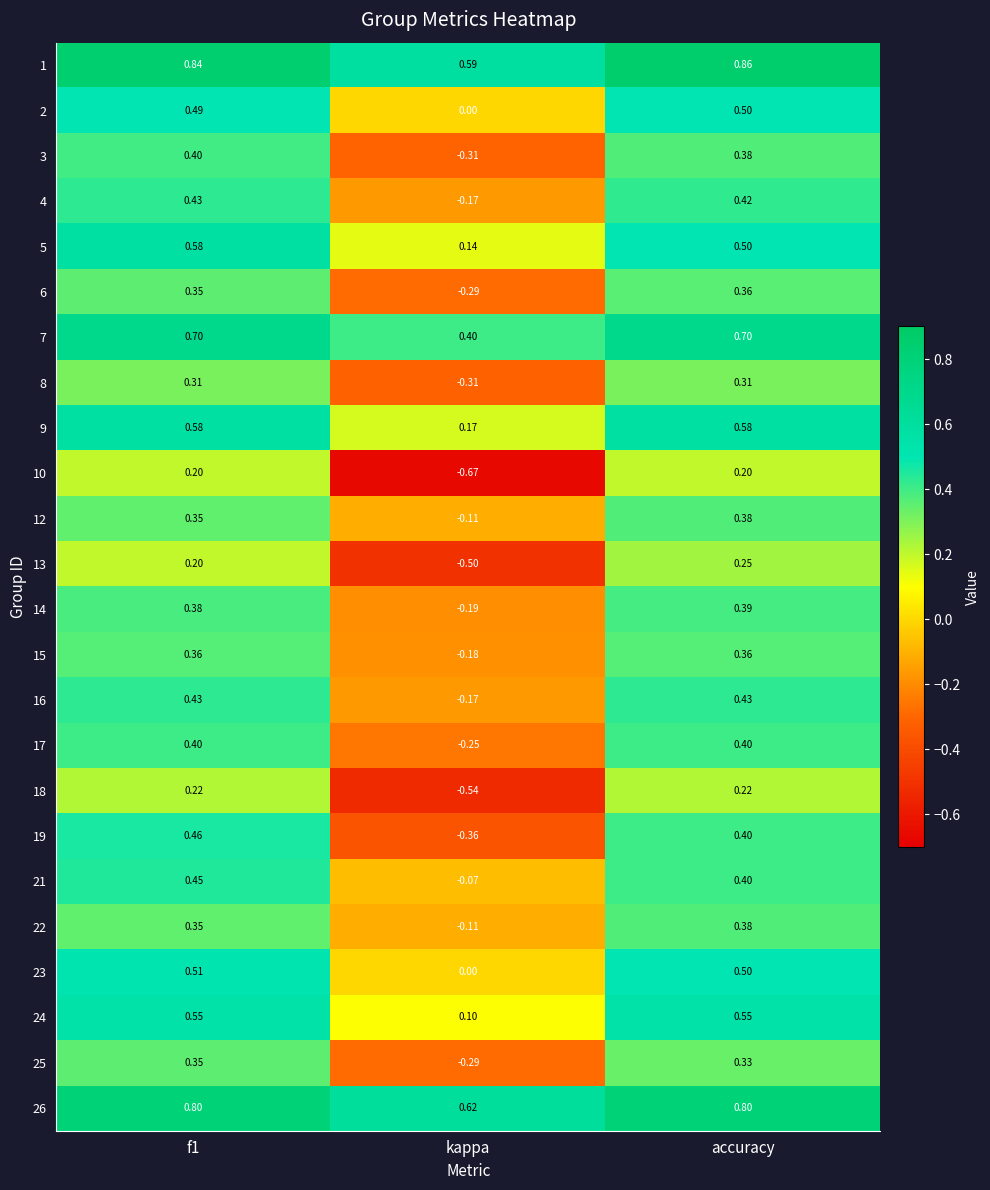

At which category does the chart reach its peak across all series?

accuracy